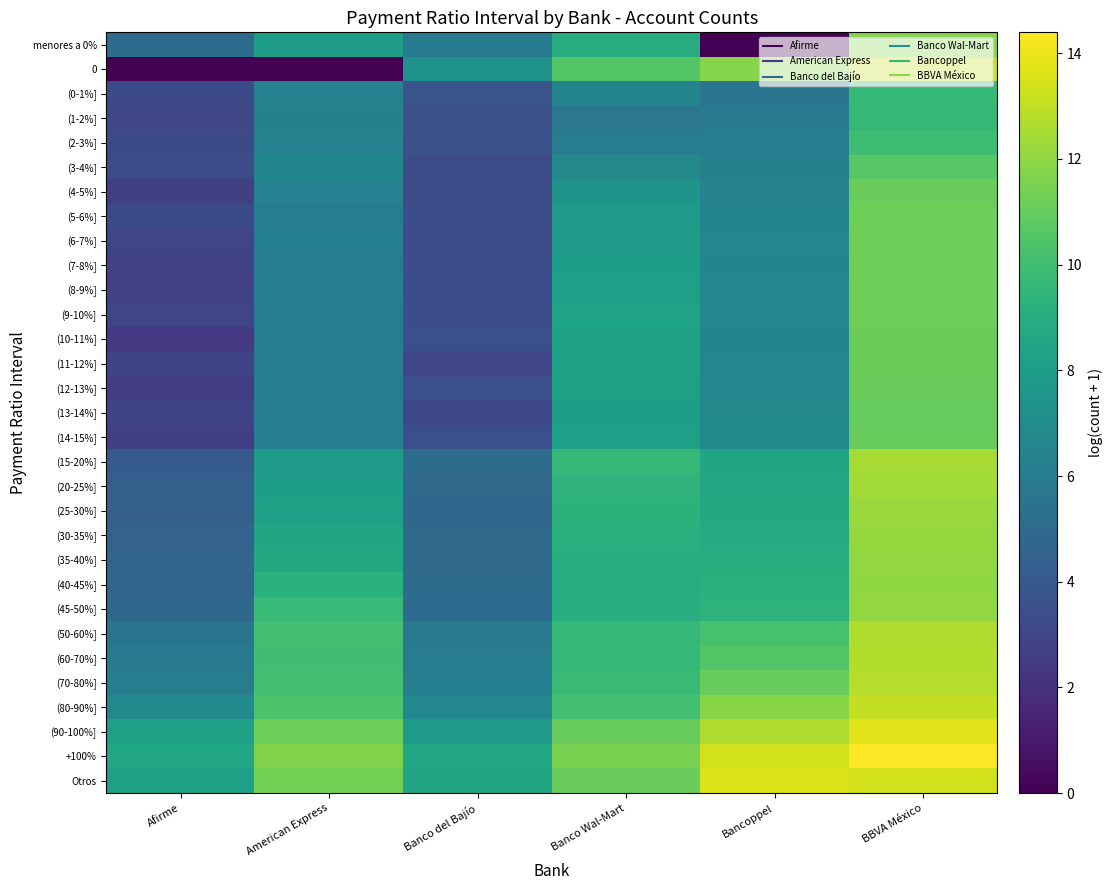

Which has a higher value, Banco del Bajío or Banco Wal-Mart?

Banco Wal-Mart